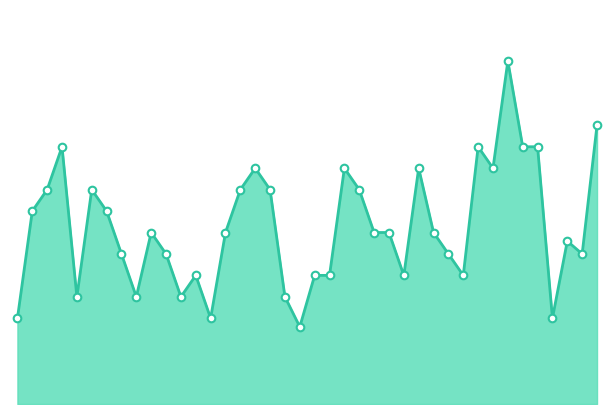

Is this an area chart (filled region under the line)?

Yes